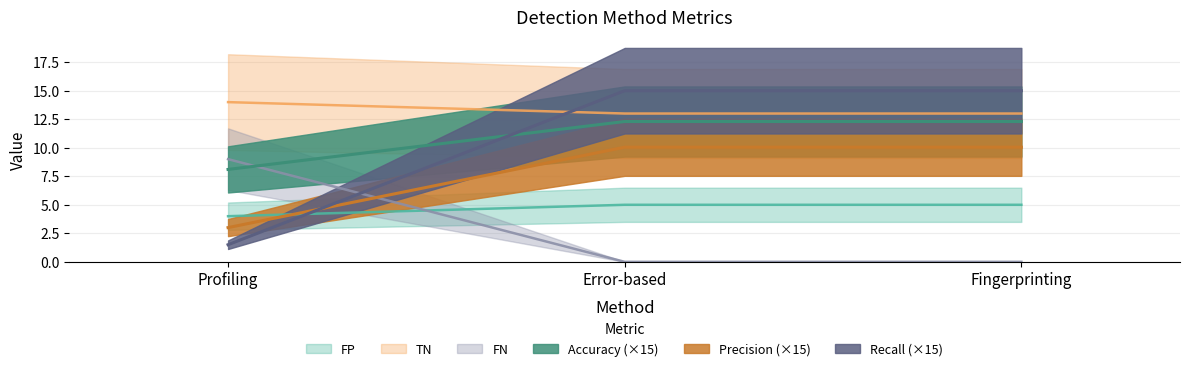

Reading left to right, transcribe all the data shown in this chart.

FP: Profiling=4.0	Error-based=5.0	Fingerprinting=5.0
TN: Profiling=14.0	Error-based=13.0	Fingerprinting=13.0
FN: Profiling=9.0	Error-based=0.0	Fingerprinting=0.0
Accuracy: Profiling=3.0	Error-based=10.1	Fingerprinting=10.1
Precision: Profiling=8.1	Error-based=12.3	Fingerprinting=12.3
Recall: Profiling=1.5	Error-based=15.0	Fingerprinting=15.0